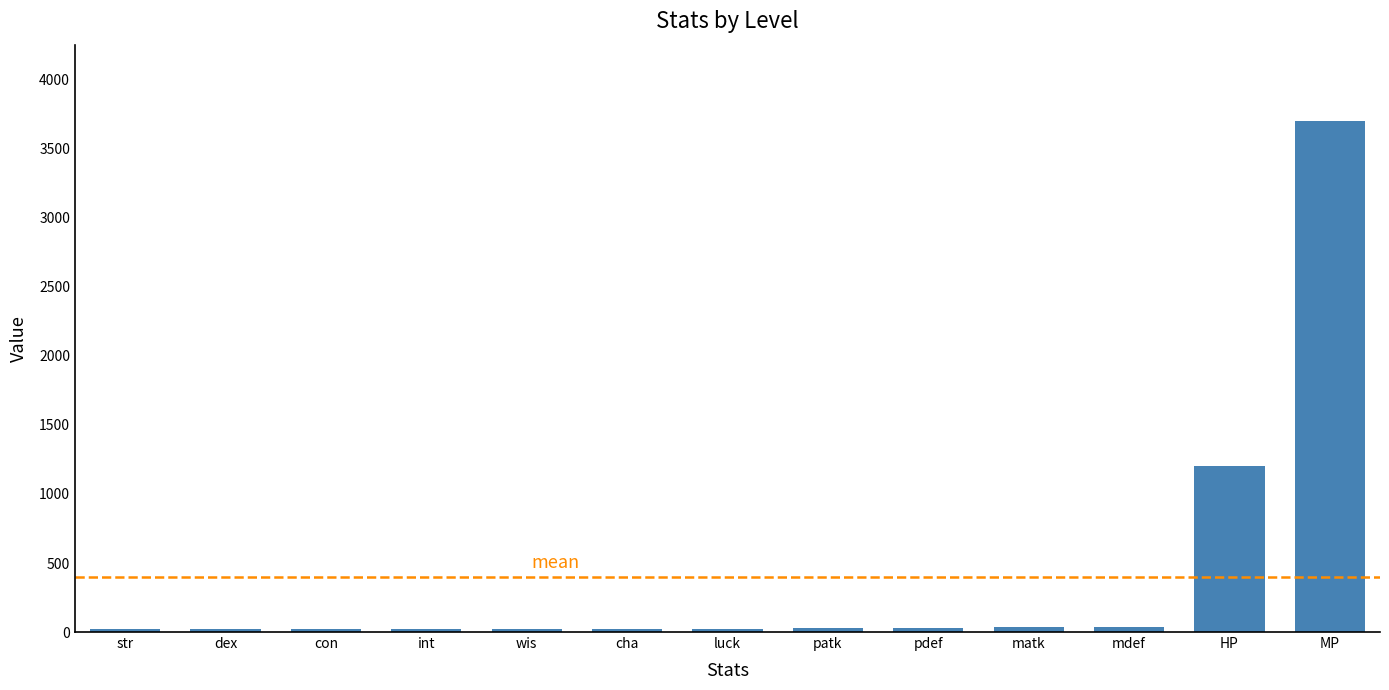

How many data points does each series have?

13